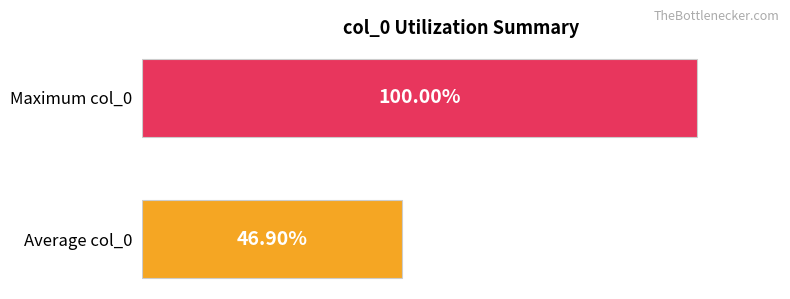

Which has a higher value, Average col_0 or Maximum col_0?

Maximum col_0